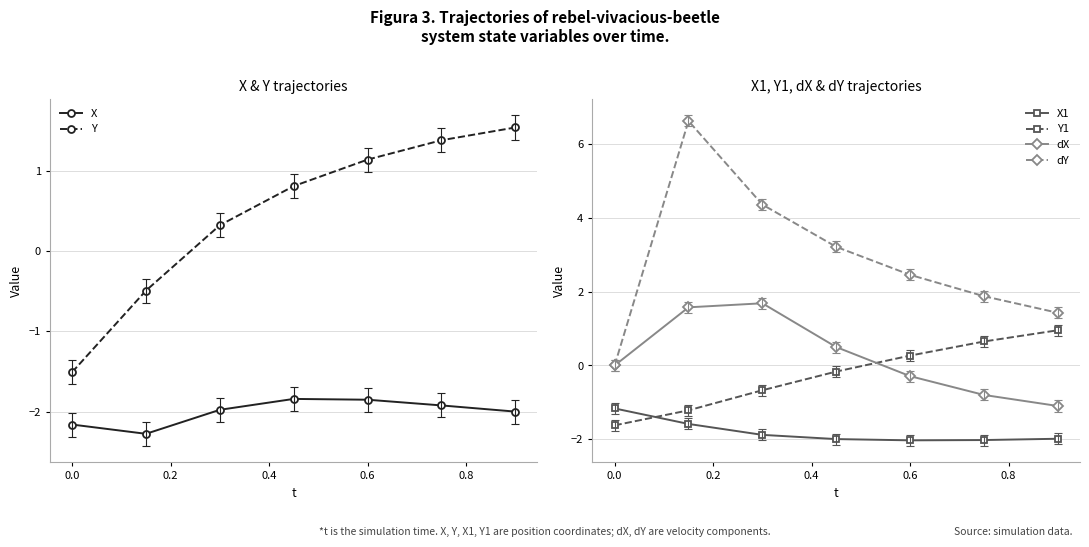

True or false: dX and dY cross at least once.

False